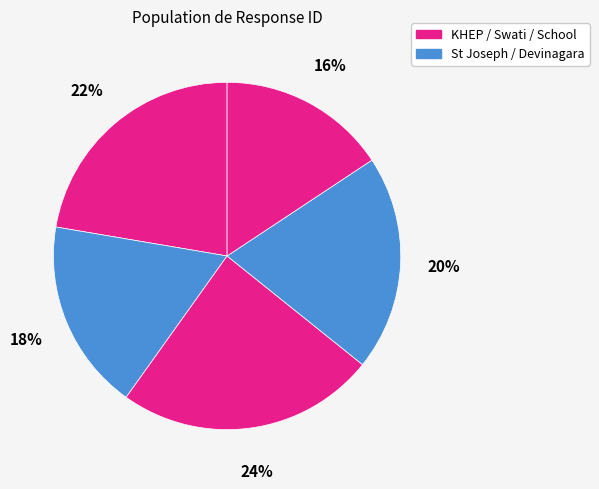

How many slices are in this pie chart?

5